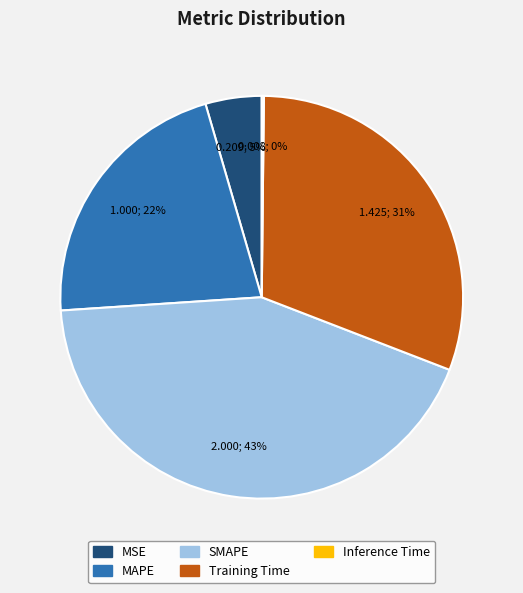

Which category has the biggest portion of the pie?

SMAPE